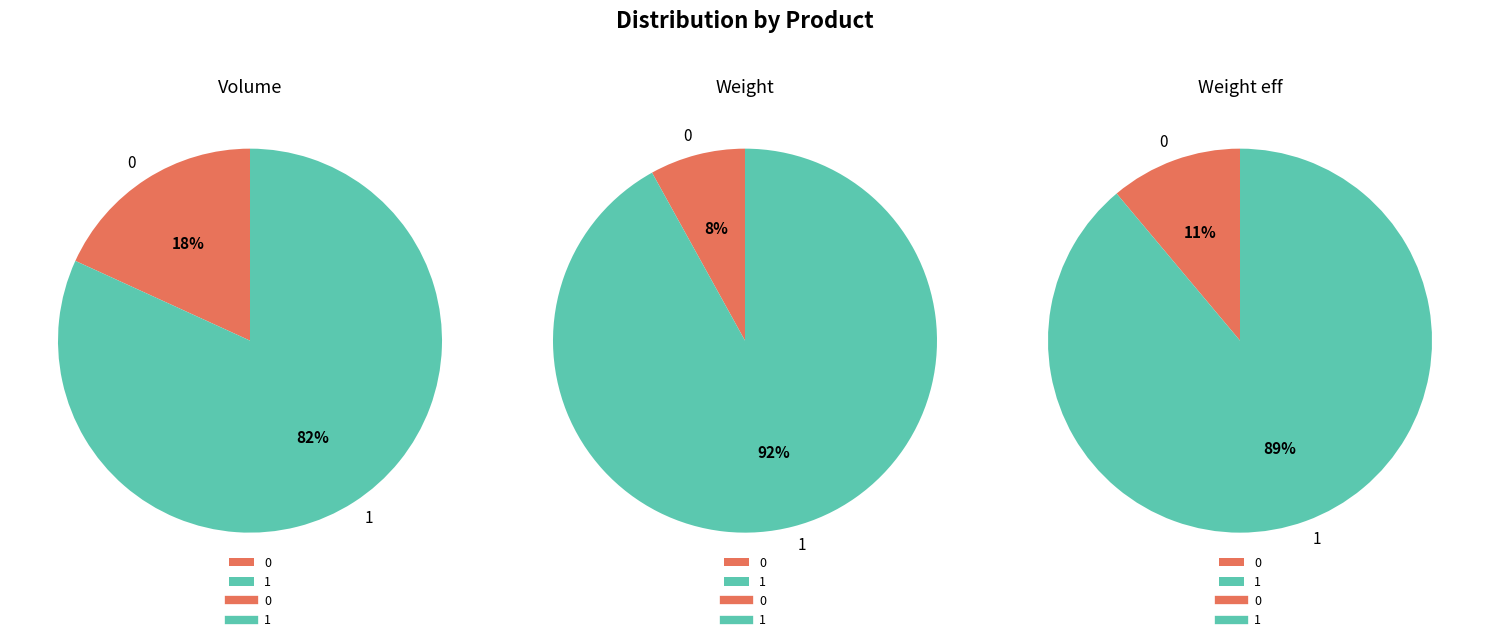

What percentage is the 1 slice, to the nearest percent?

92%